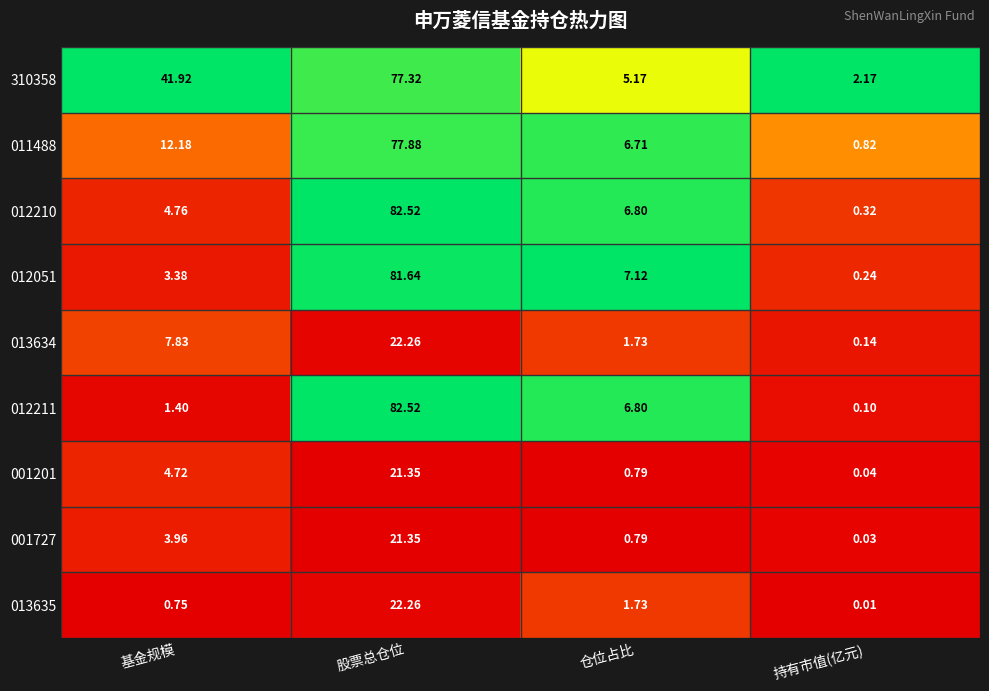

Which category has the lowest value across all series?

持有市值(亿元)